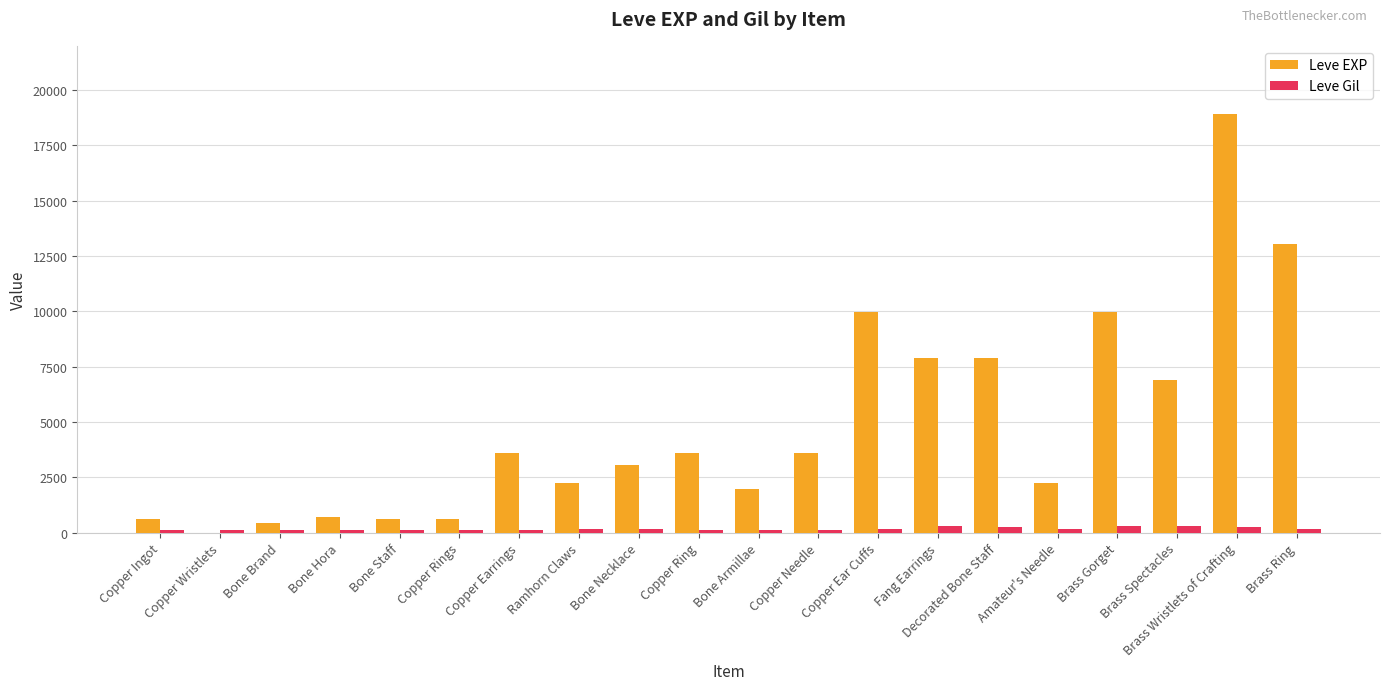

What is the spread (max minus min) of values at Copper Ear Cuffs?

9822